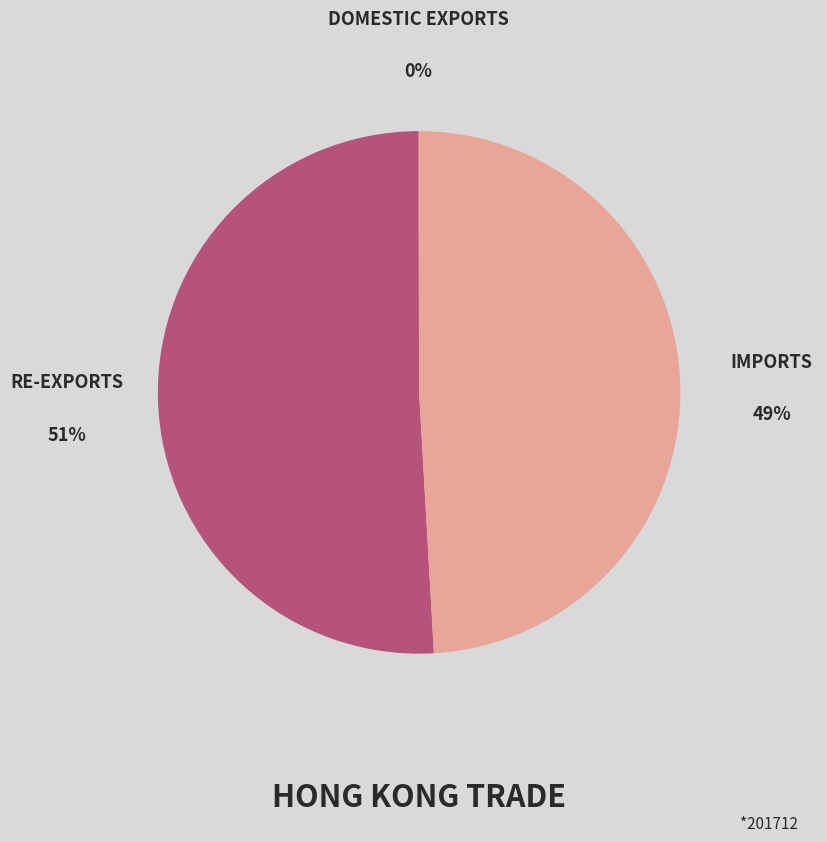

To the nearest percent, what is the average slice percentage?

33%